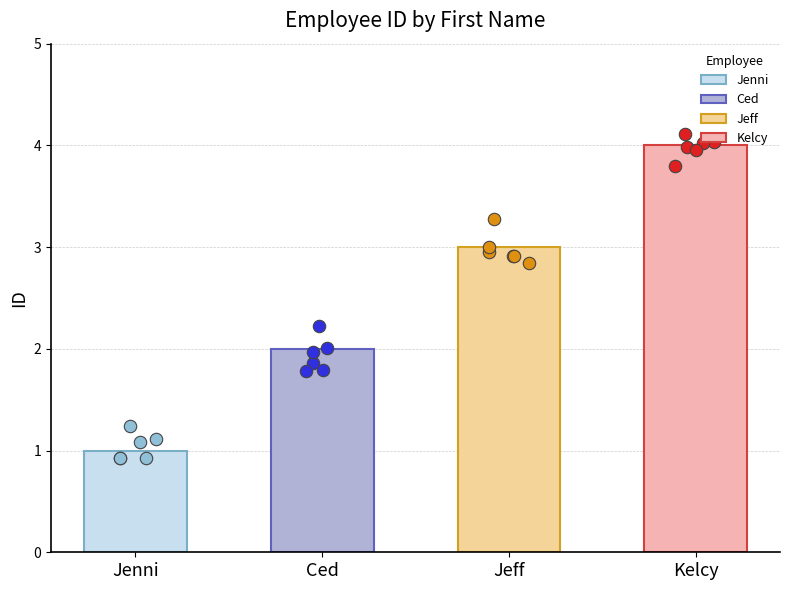

What is the change in value from Jeff to Kelcy?

+1